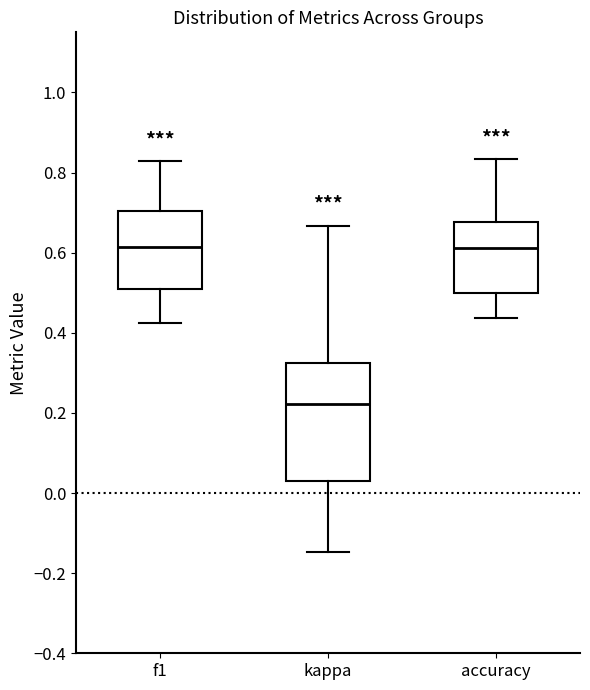

Where does the median line of the box for f1 sit on the y-axis? The values are not printed on the chart, so give them approximately, as read against the axis.

0.62